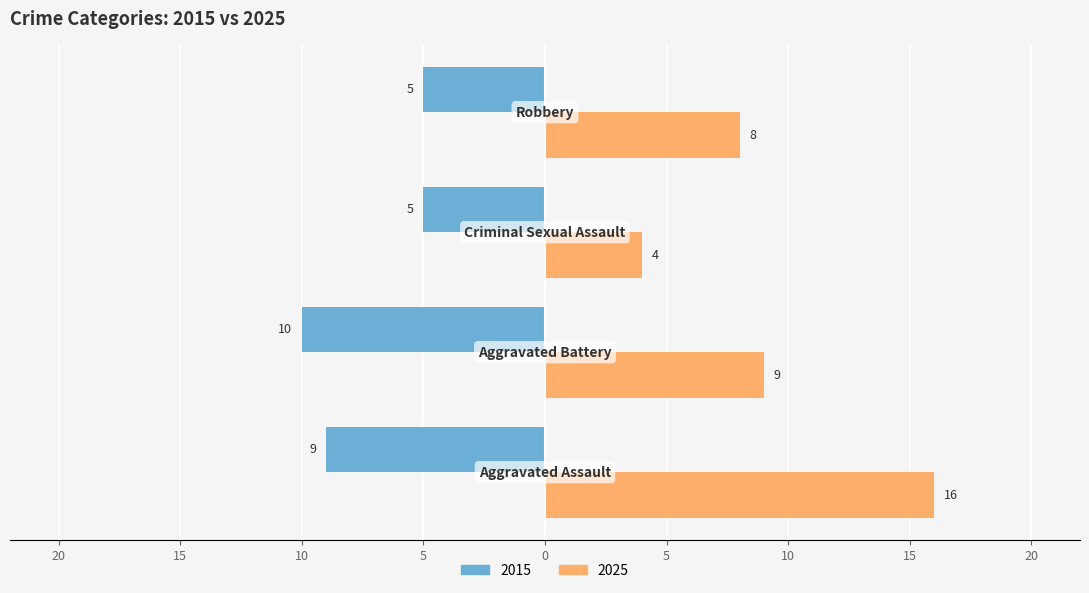

What is the label of the 2nd bar from the right?

Criminal Sexual Assault